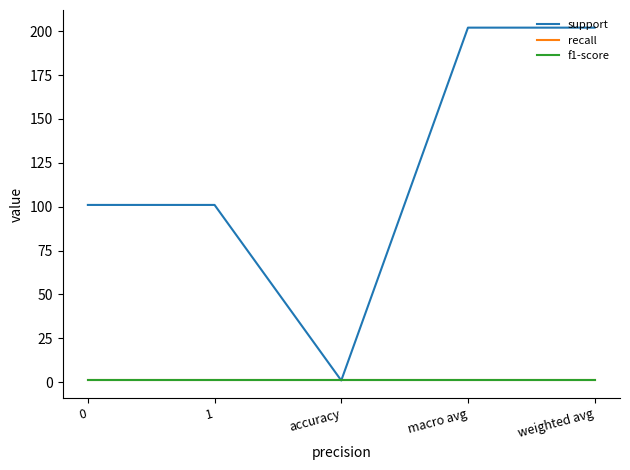

True or false: f1-score and recall cross at least once.

False